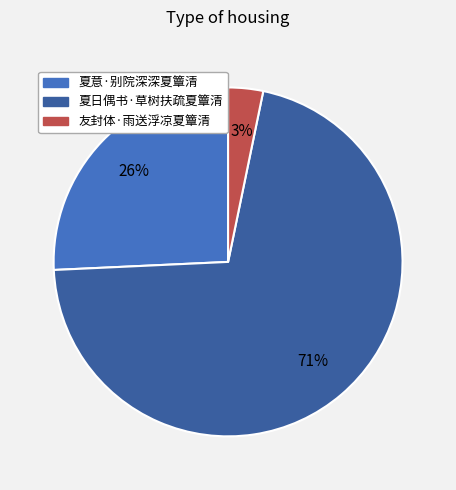

To the nearest percent, what is the difference between the 夏意·别院深深夏簟清 and 友封体·雨送浮凉夏簟清 slice percentages?

23%